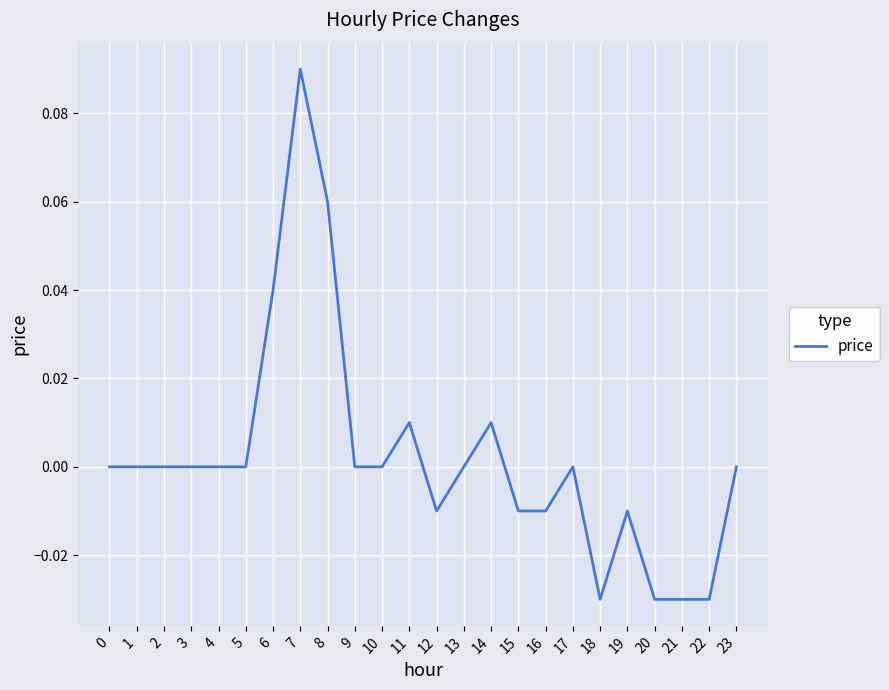

True or false: the data shows -0.1 at 20.

False